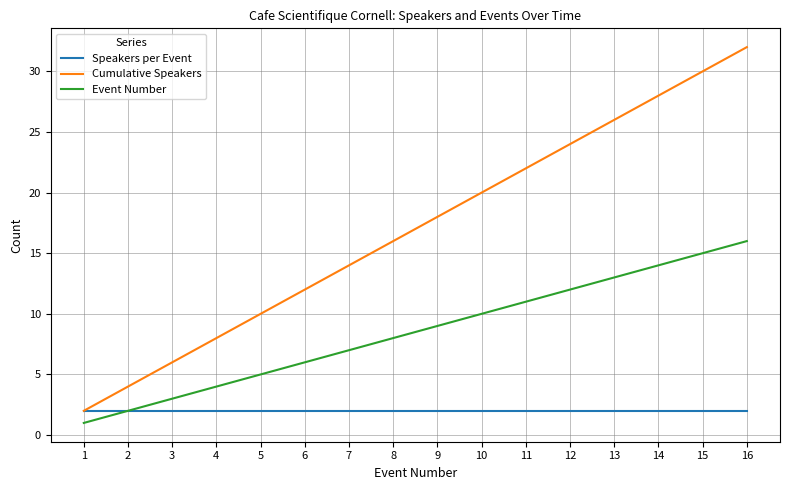

Read the Event Number value at 4.

4